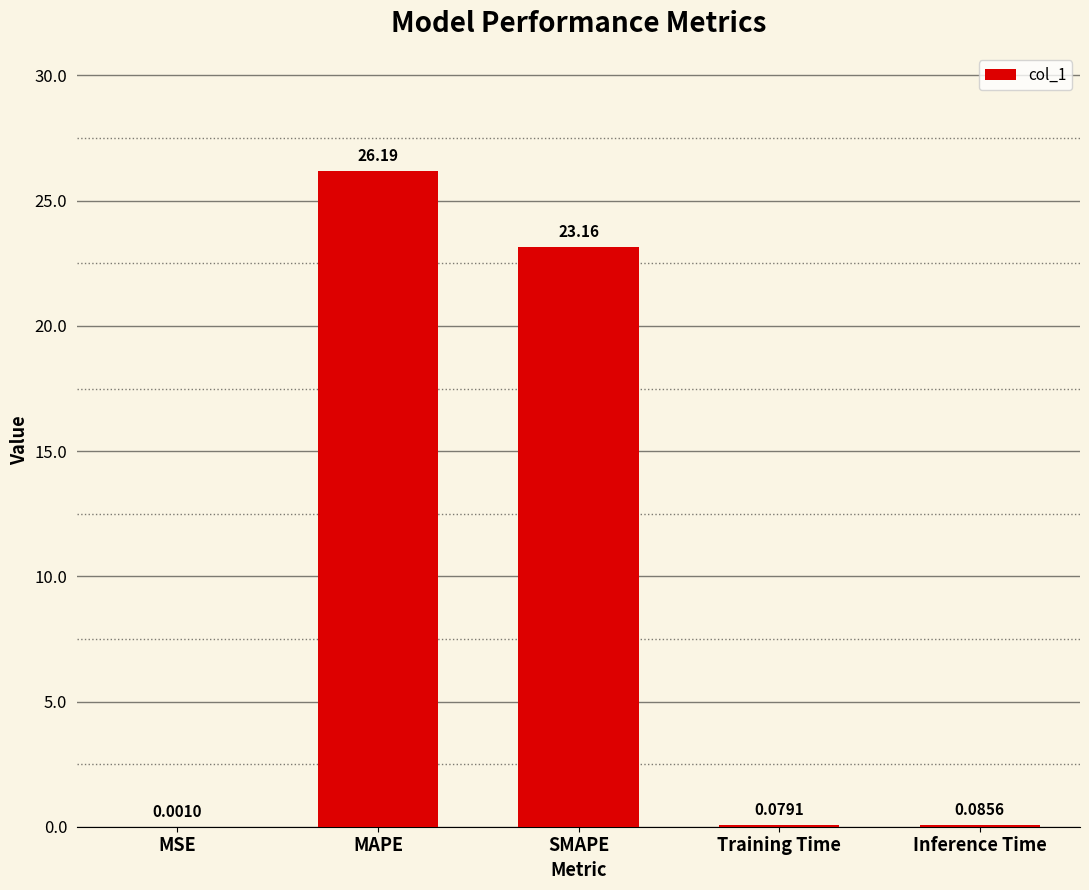

Between MAPE and MSE, which is larger?

MAPE